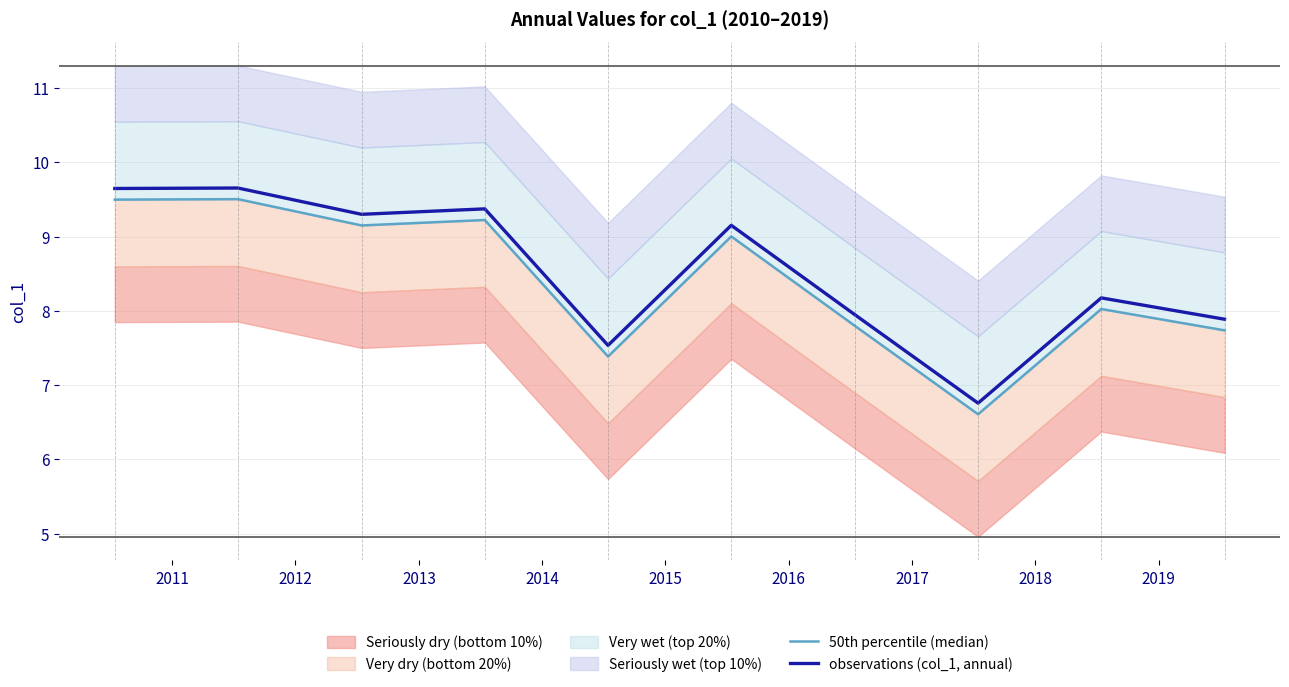

What is the highest value of the observations (col_1, annual) series?

9.7